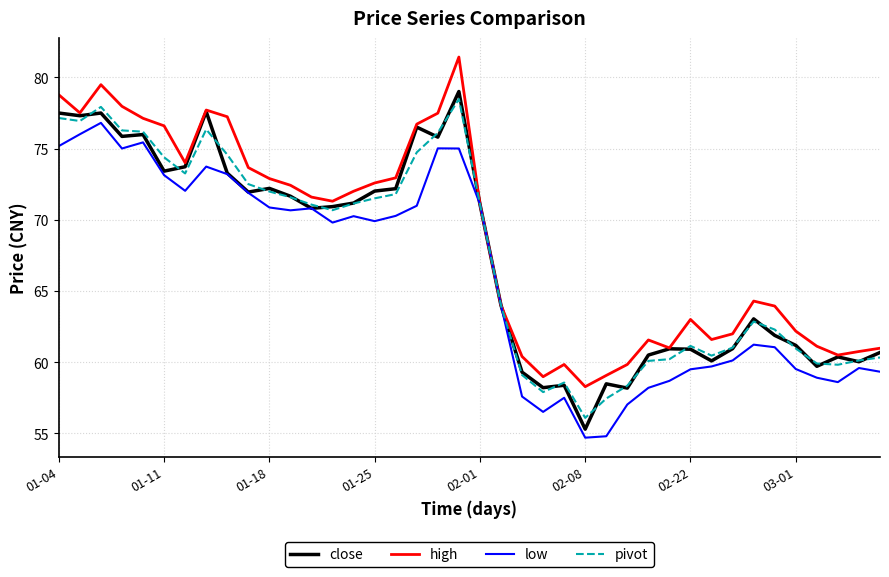

What is the greatest value displayed?

81.4